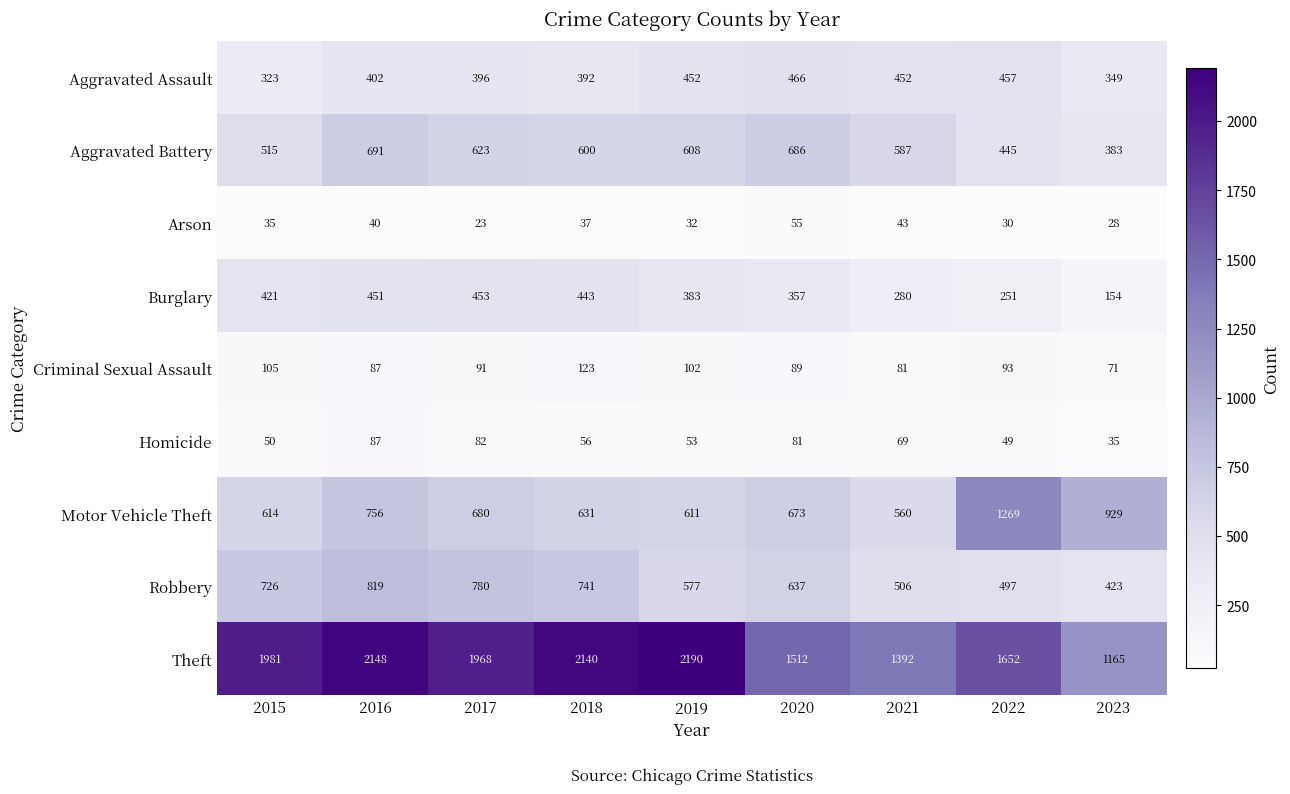

Where is Arson nearest to the value 39?

2016